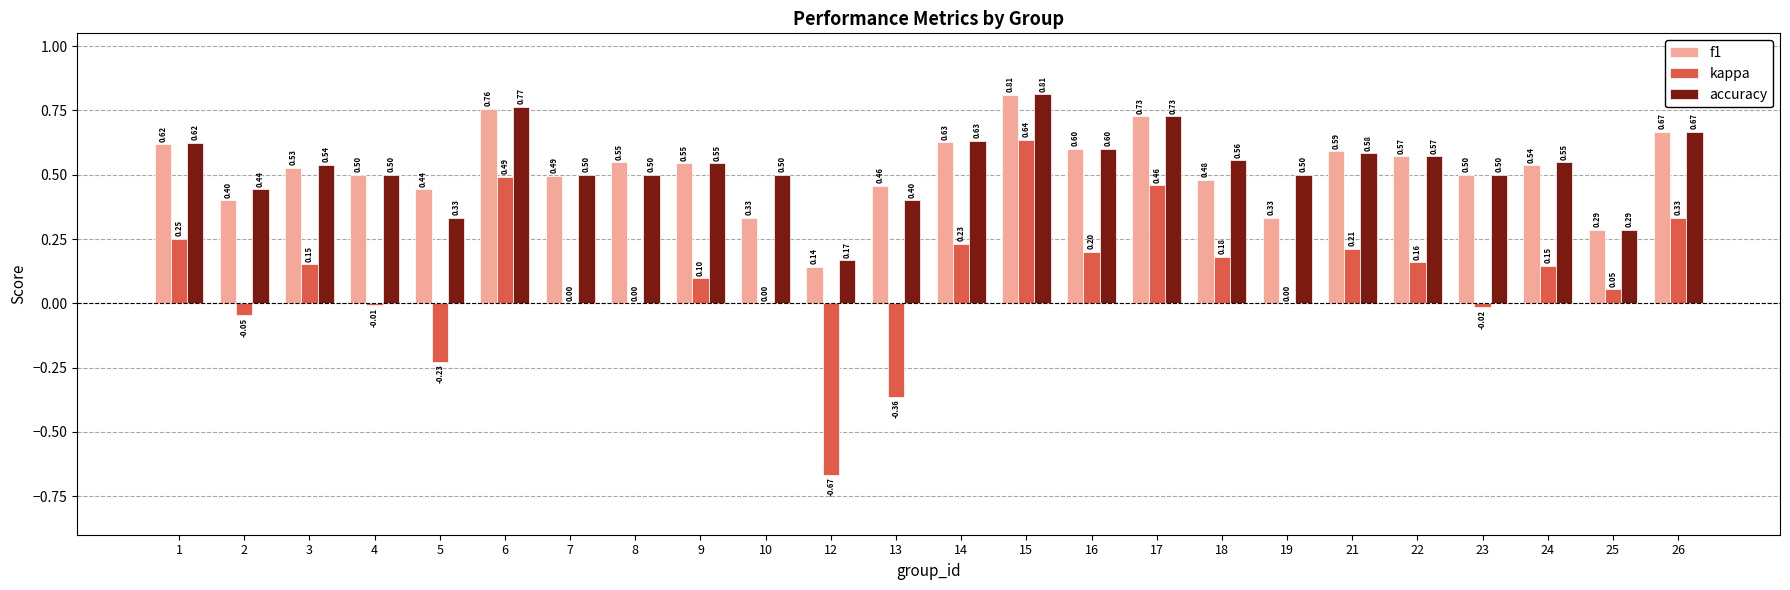

Which series has the largest total across all categories?

accuracy